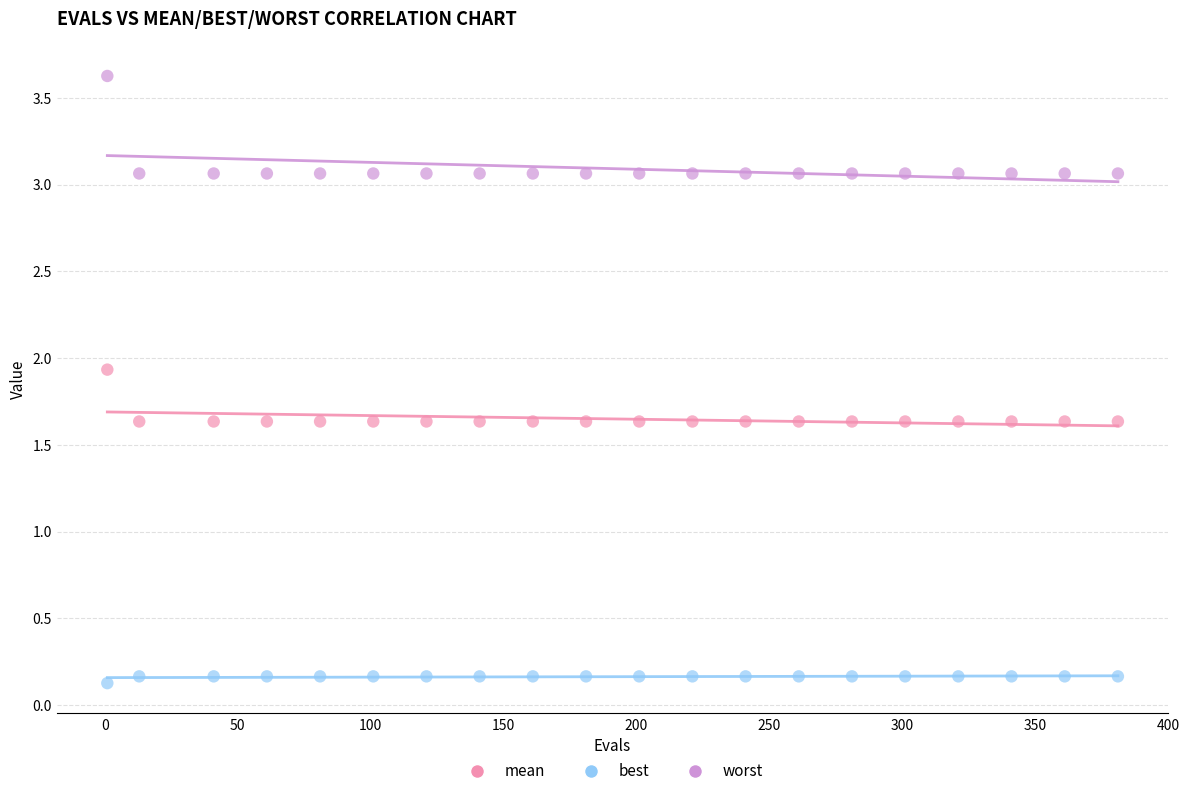

Which series reaches the maximum Y coordinate?

worst